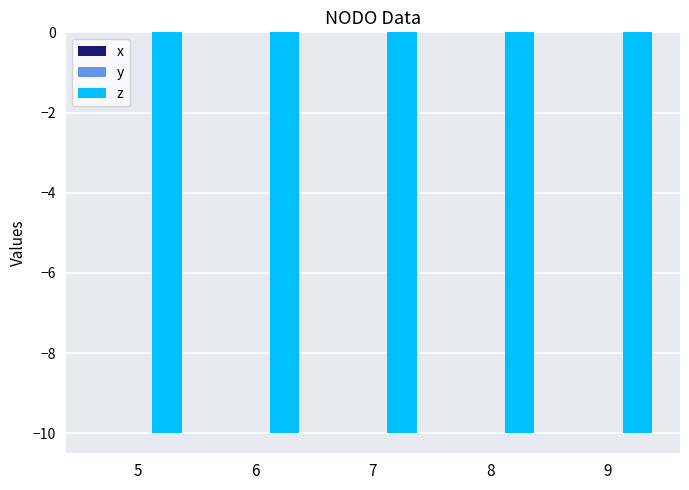

At 7, list the series in order from largest to smallest.

x, y, z